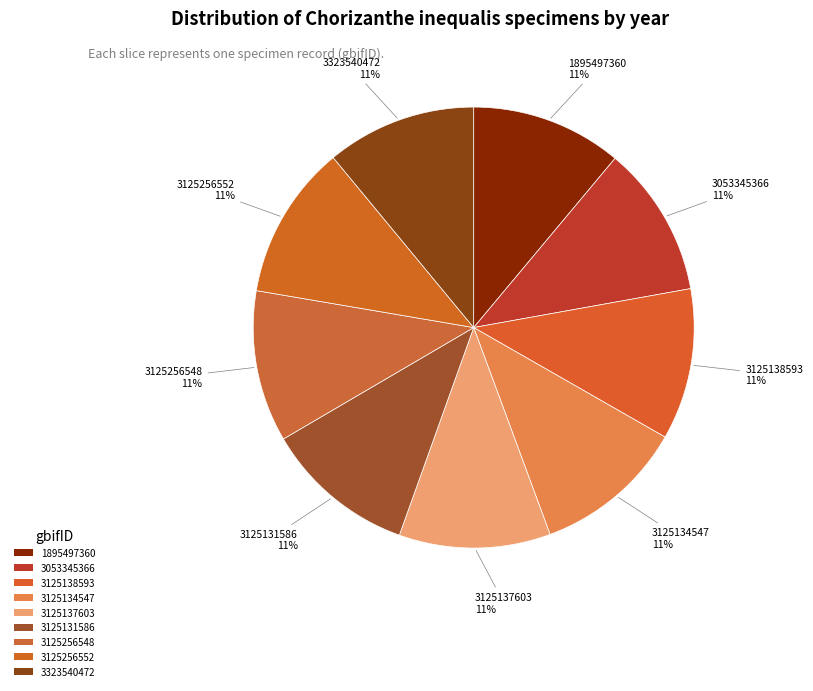

Is it true that 3053345366 is 11% of the pie?

True